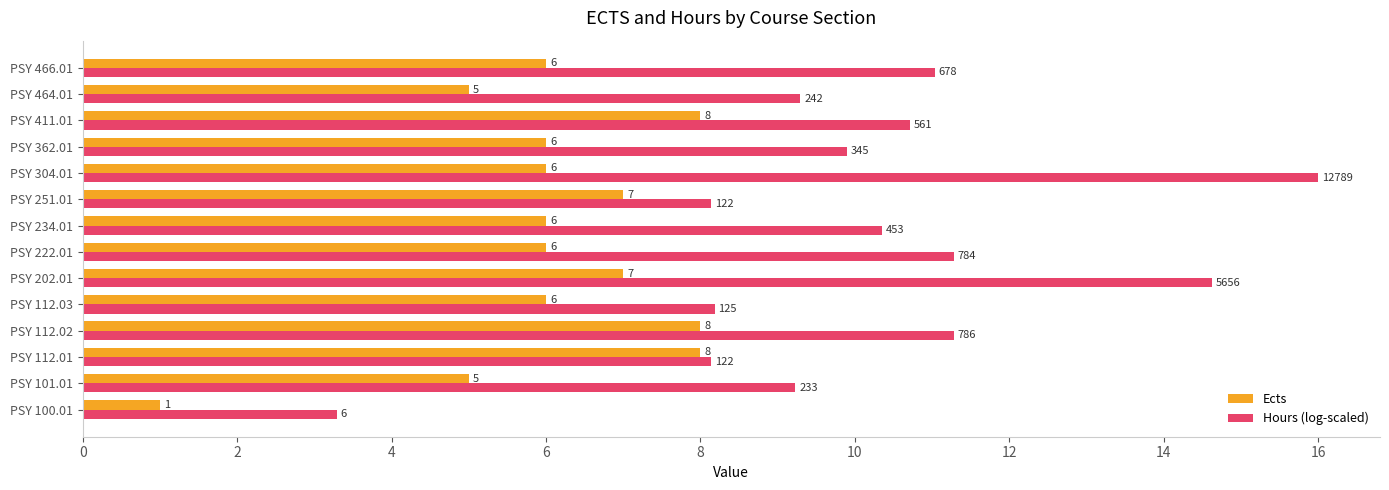

Which series has the largest total across all categories?

Hours (log-scaled)